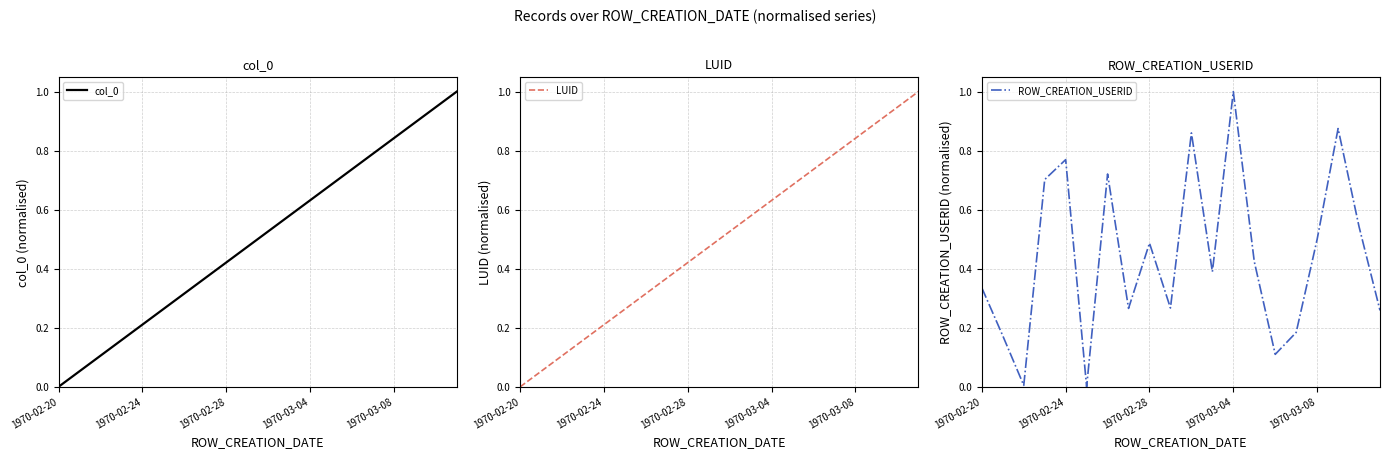

At which label does ROW_CREATION_USERID reach its peak?

1970-03-04